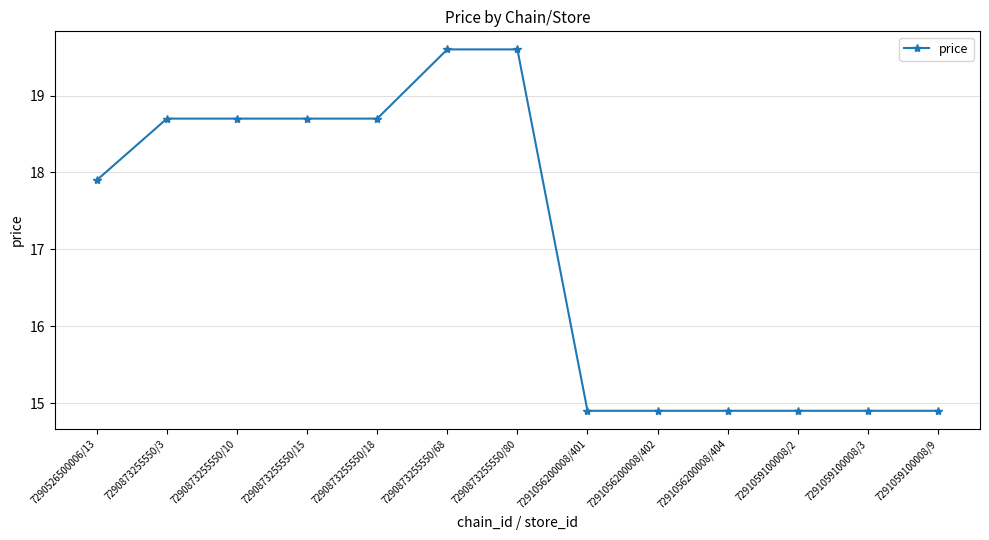

What is the ratio of the value at 7291056200008/404 to the value at 7290873255550/10?

0.8